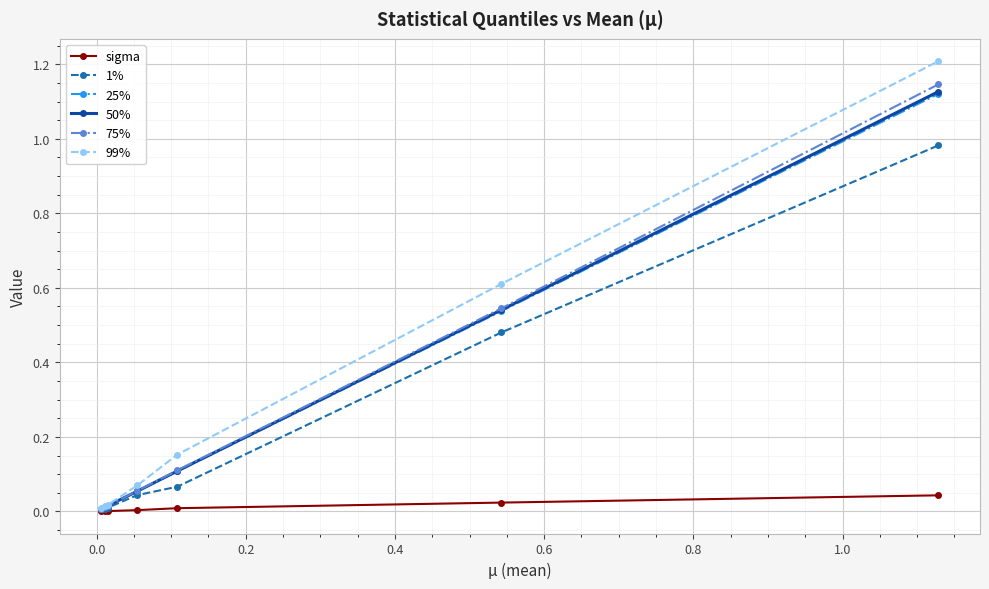

True or false: 50% has more than 2 interior local peaks.

False